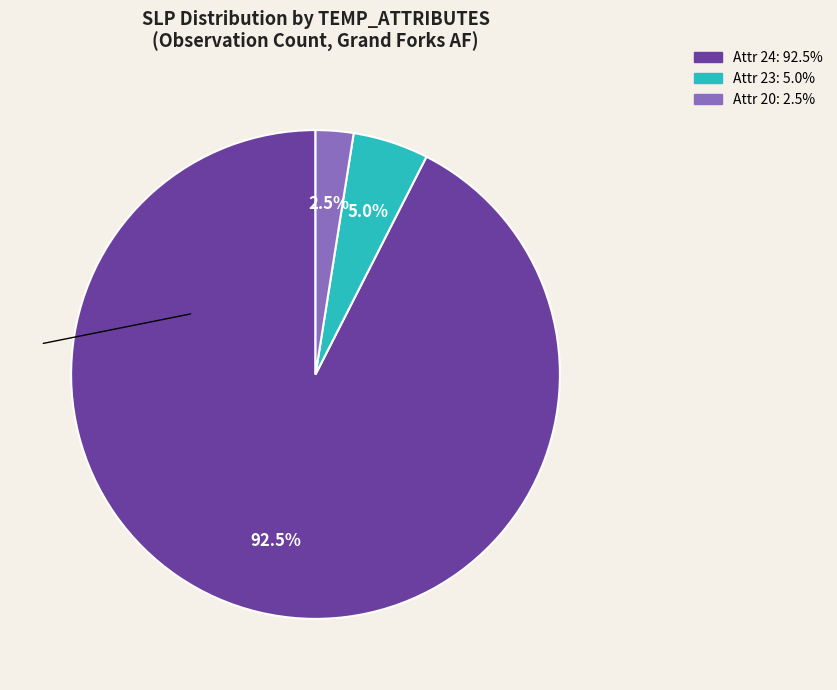

Is there any slice that represents more than half of the pie?

Yes